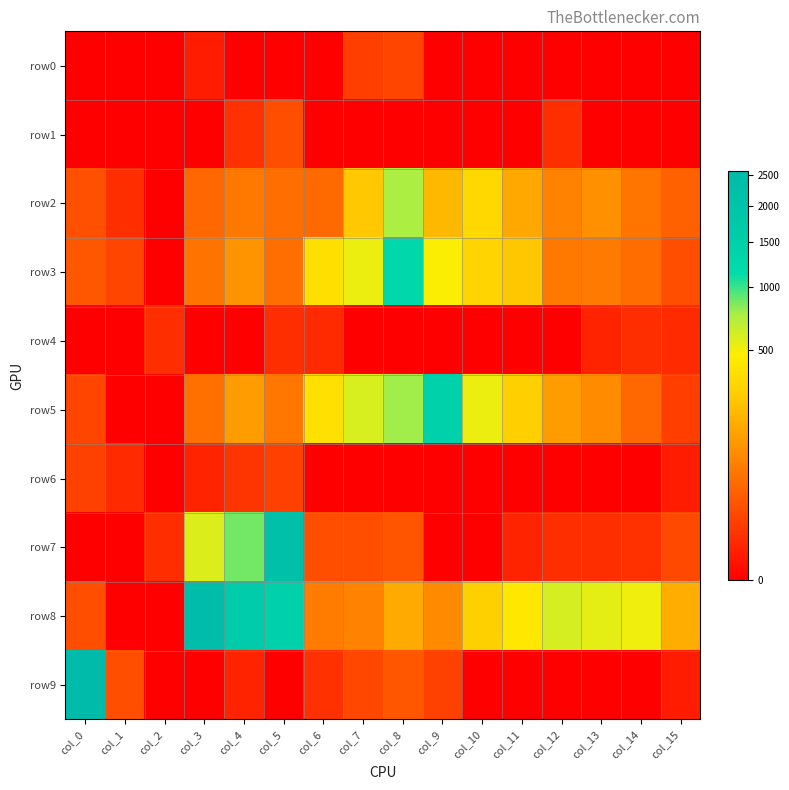

Between col_1 and col_9, which series saw the biggest shift?

row5